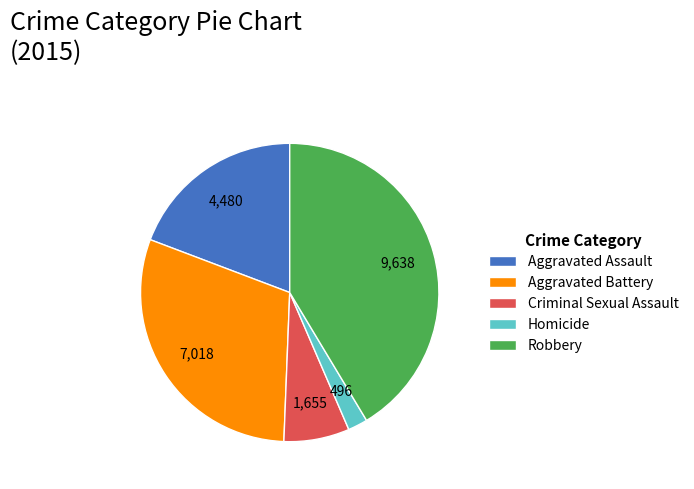

Is it true that Homicide is 11% of the pie?

False